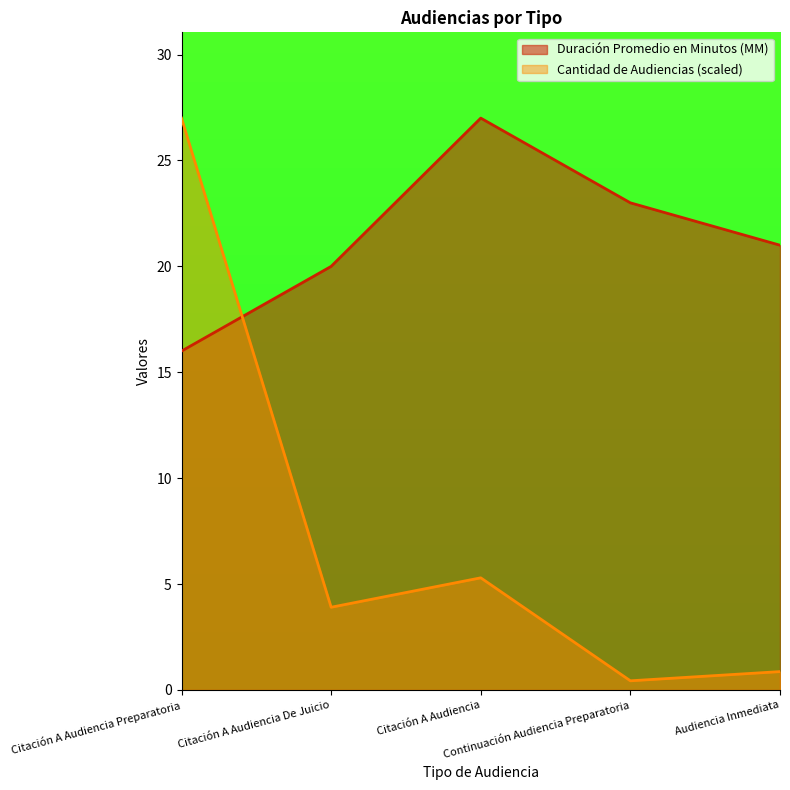

What is the sum of all Duración Promedio en Minutos (MM) values?

107.0